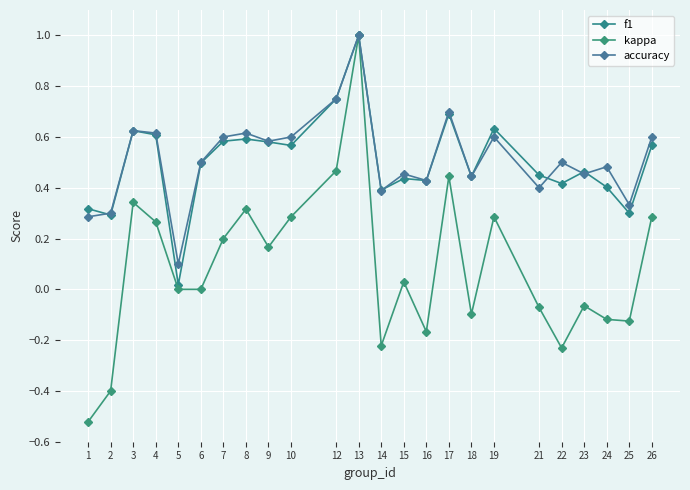

The value of f1 at 18 is 0.4. True or false?

True